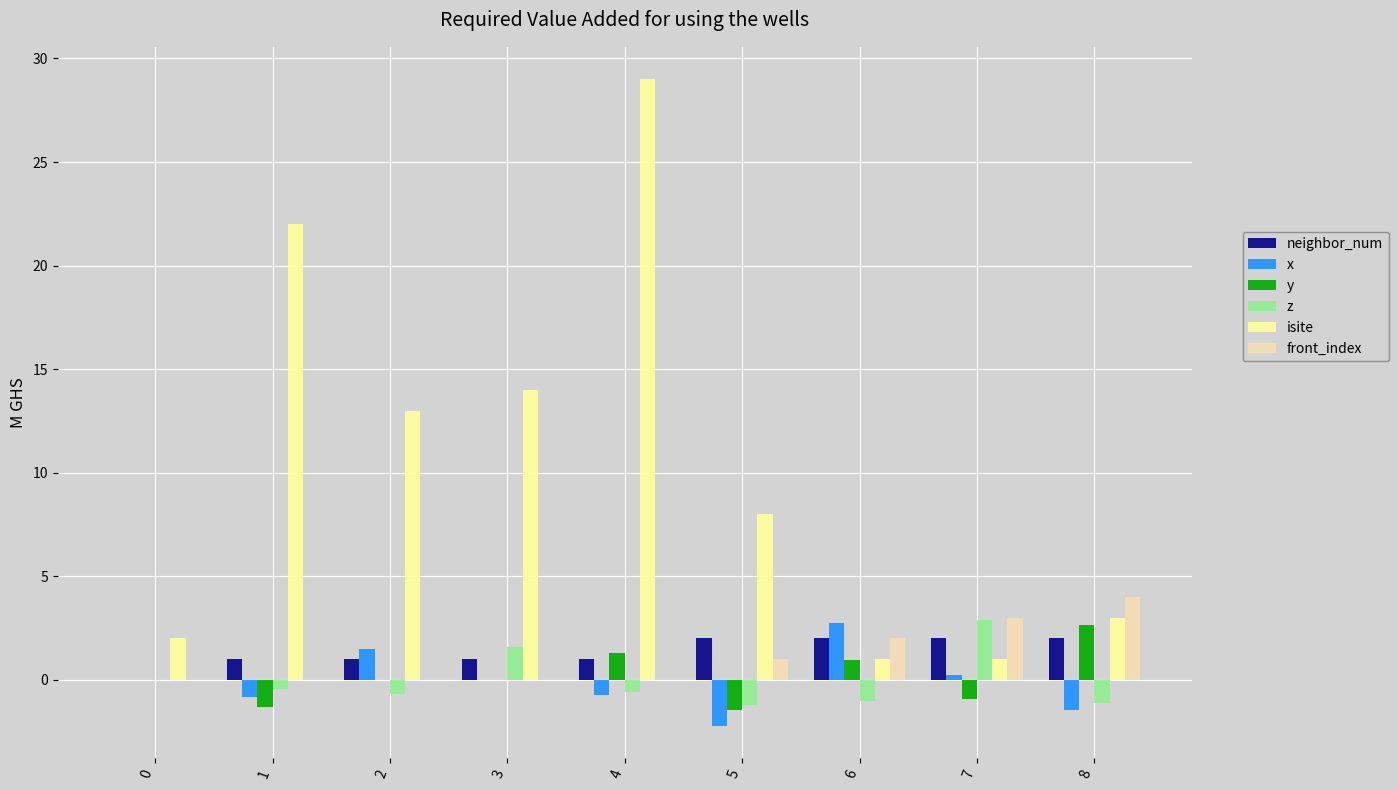

Is the value of y at 4 greater than the value of z at 2?

Yes